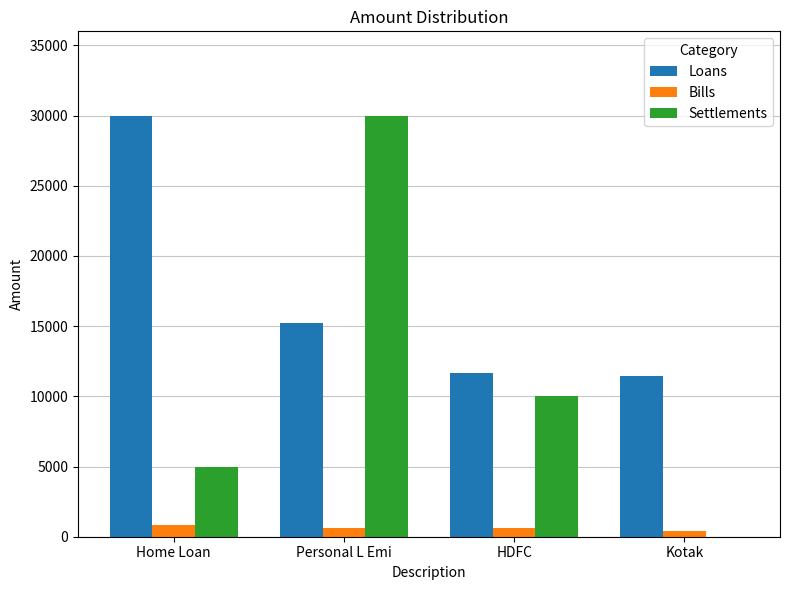

The Loans series shows 11477 at Kotak. True or false?

True